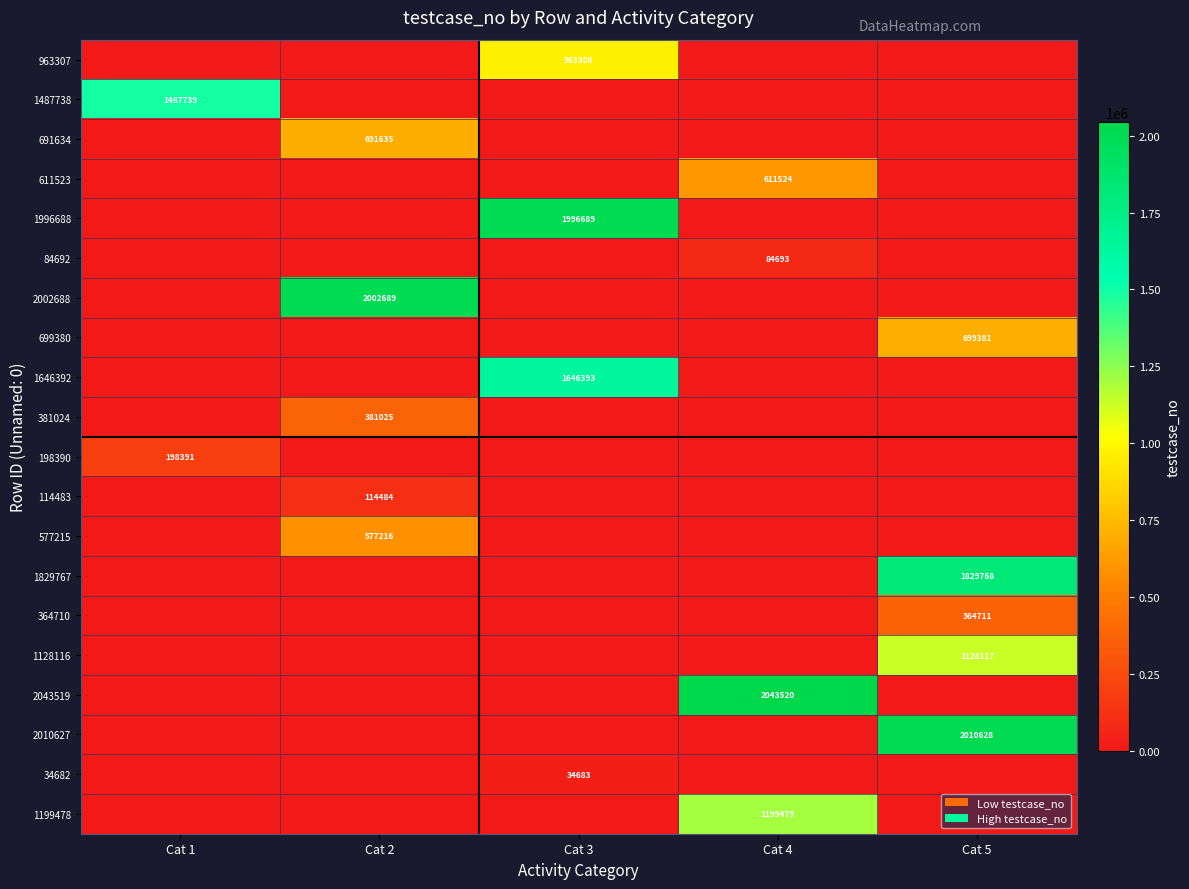

What is the maximum value shown in the chart?

2043520